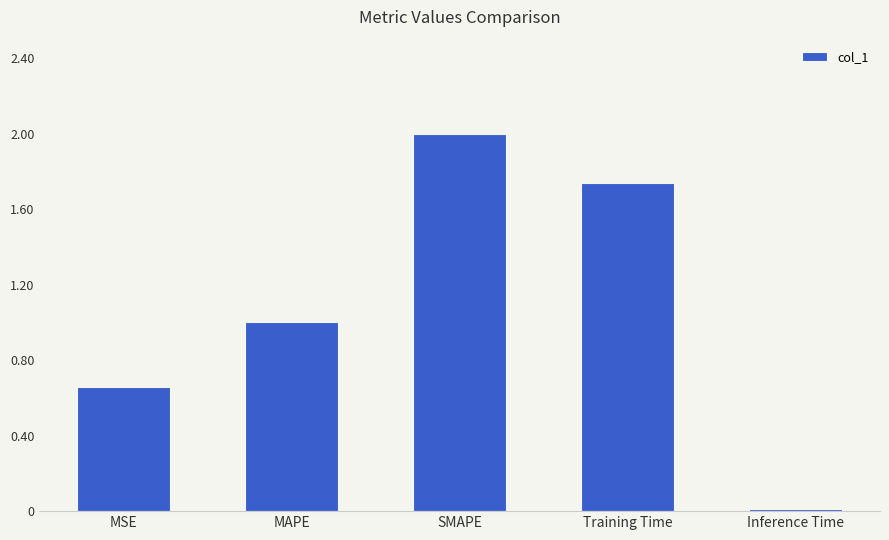

True or false: the data shows 0.9 at Training Time.

False